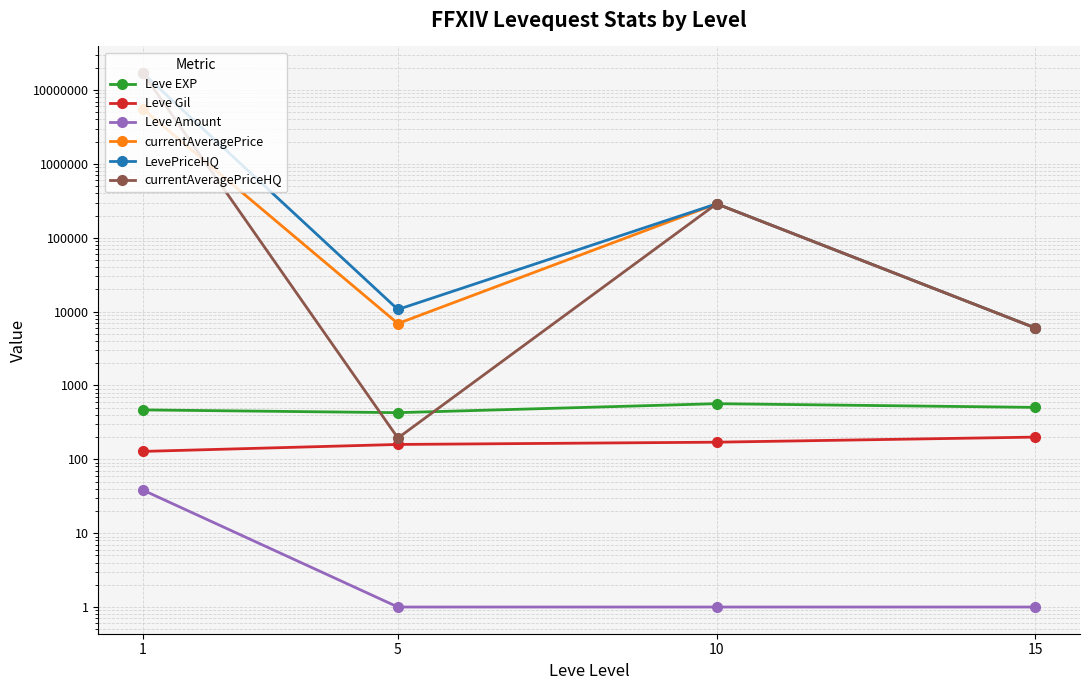

The LevePriceHQ series shows 10692.7 at 5. True or false?

True